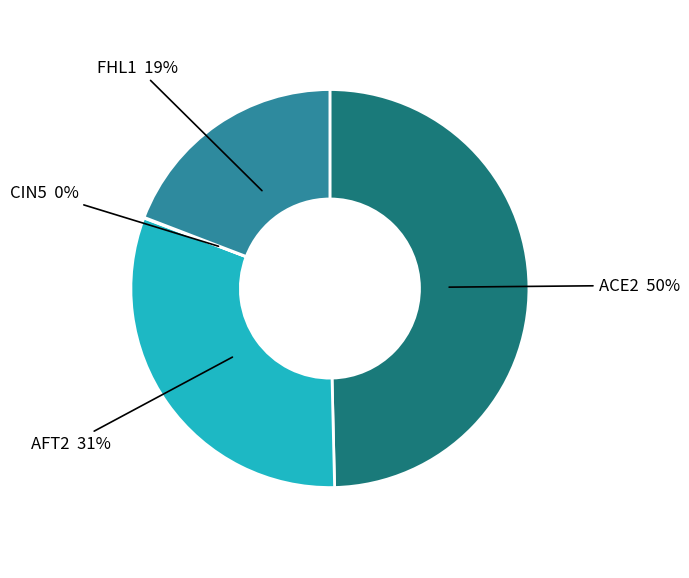

To the nearest percent, what is the average slice percentage?

25%